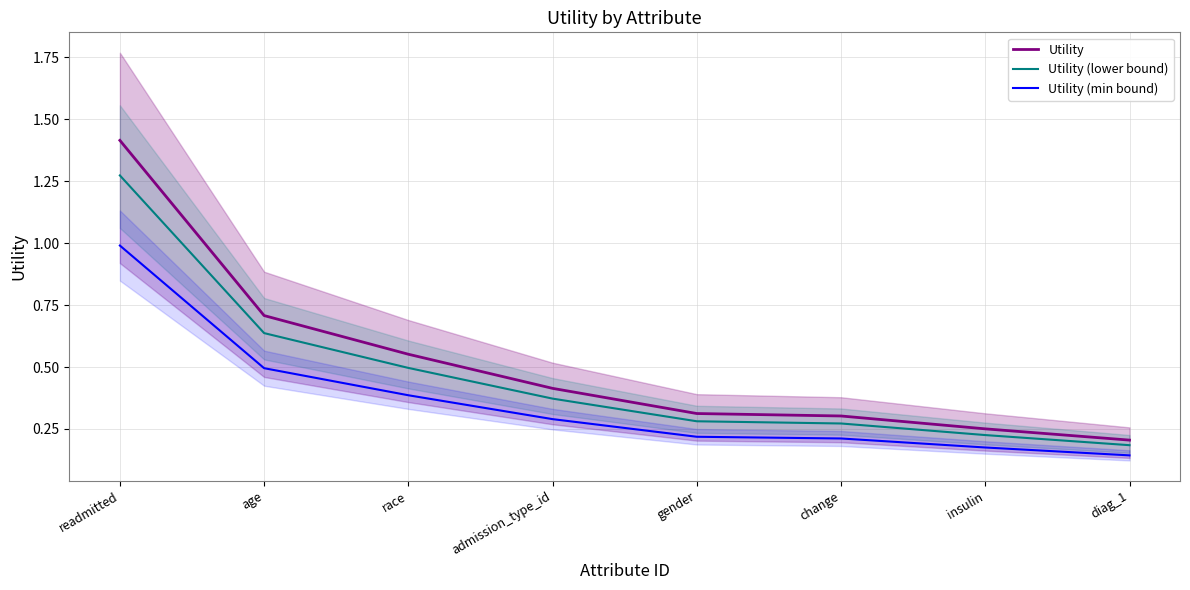

What is the value of the Utility (lower bound) point at the 8th from the left?

0.2